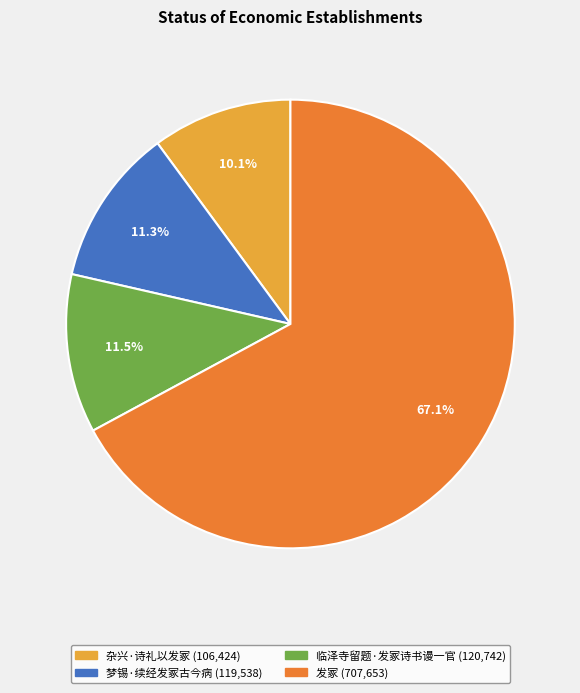

Combined, do 杂兴·诗礼以发冢 and 临泽寺留题·发冢诗书谩一官 account for over 50%?

No